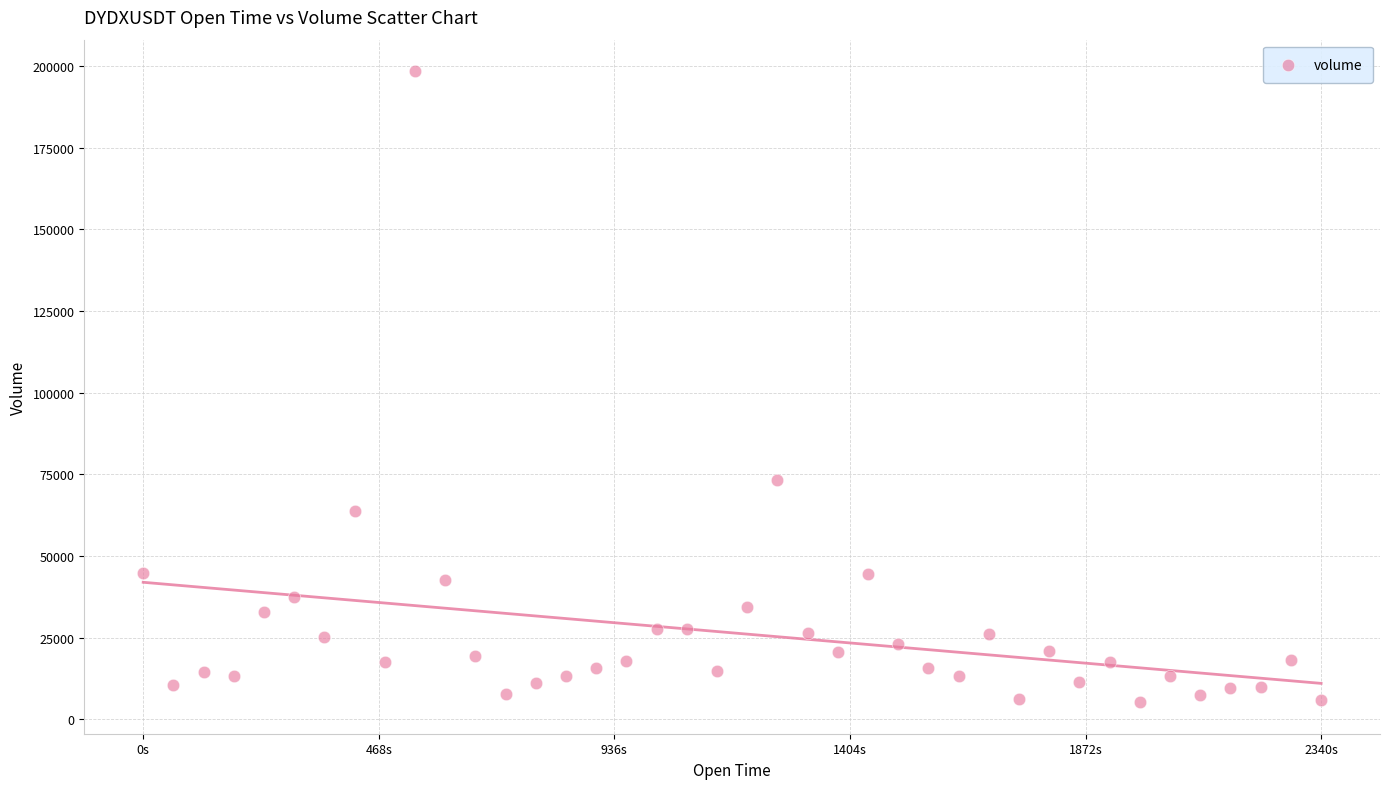

What is the range of Y values (max minus min)?

193139.1